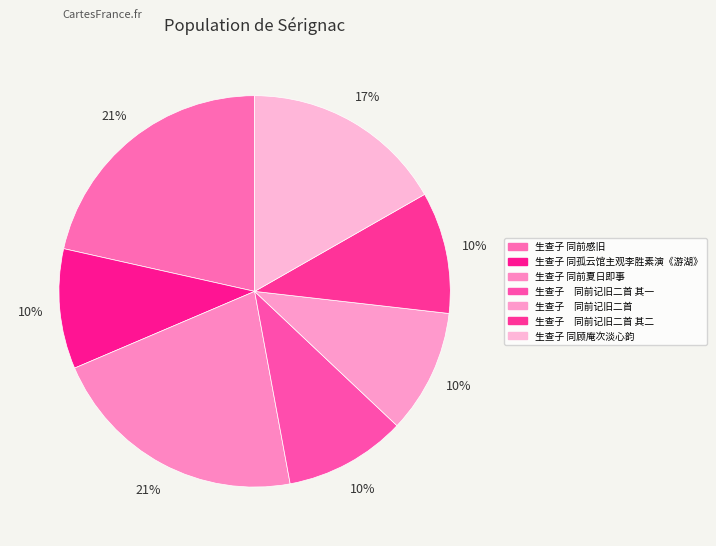

Count the number of slices in the pie.

7